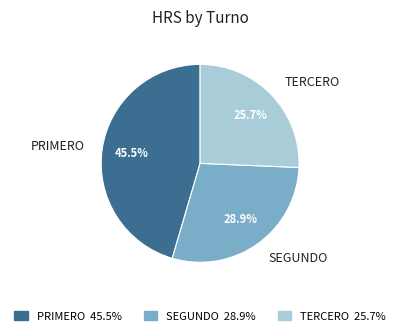

How many slices are in this pie chart?

3